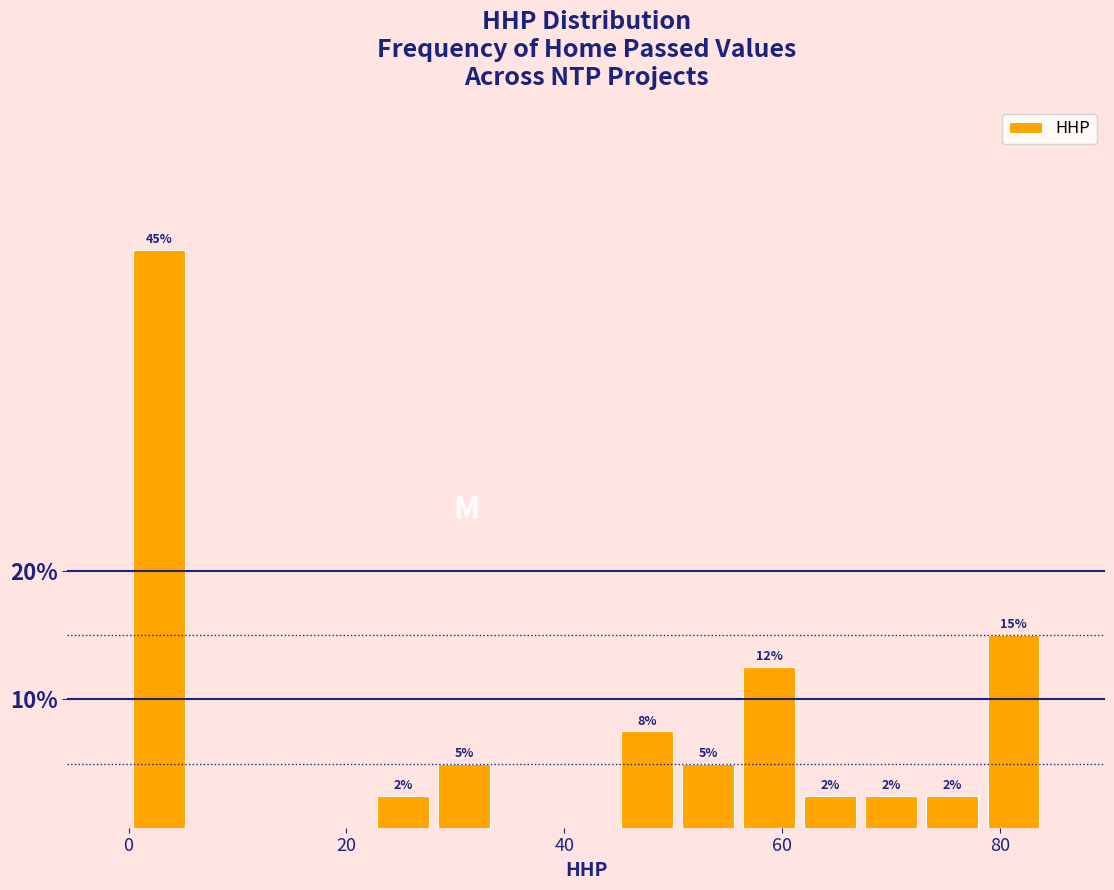

Around what value on the x-axis is the tallest bar? Give the approximate position of its centre, as read against the axis.

2